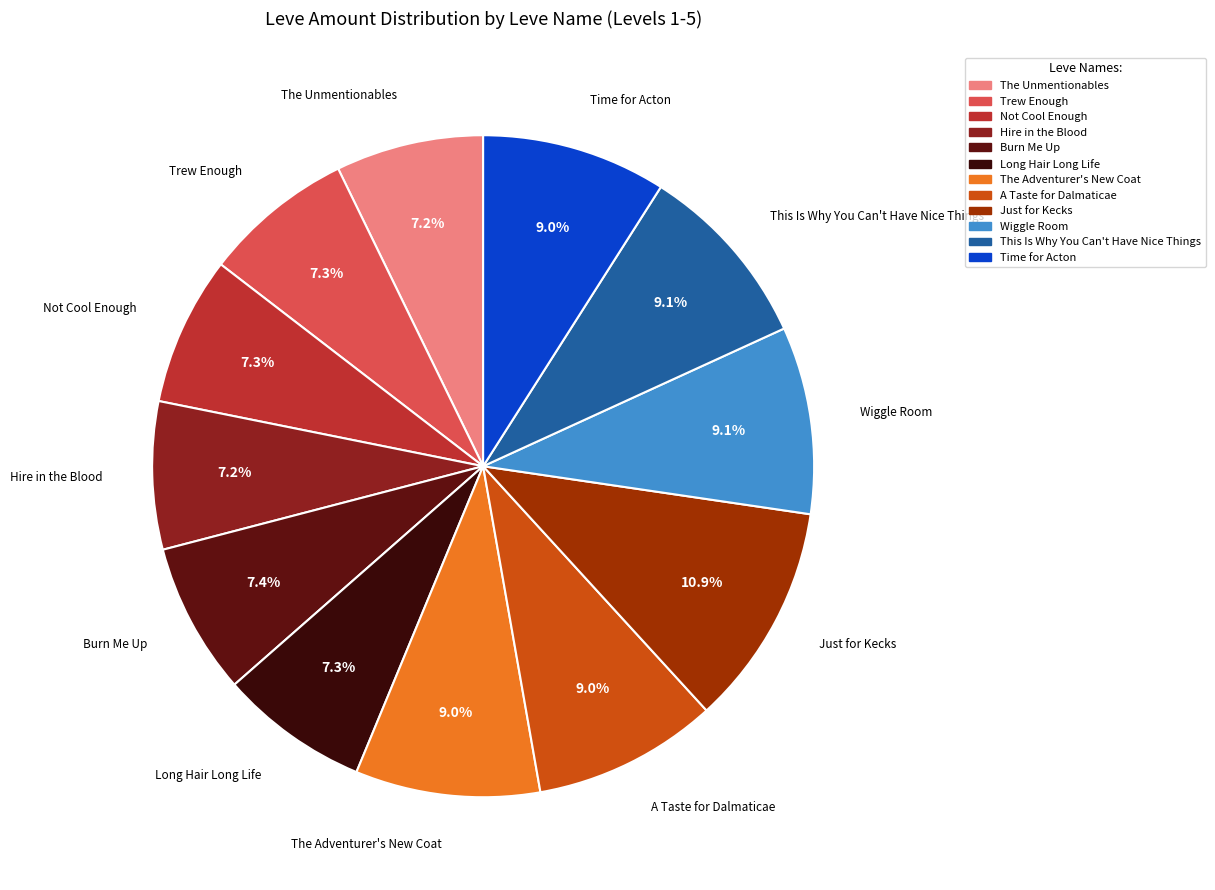

Count the number of slices in the pie.

12